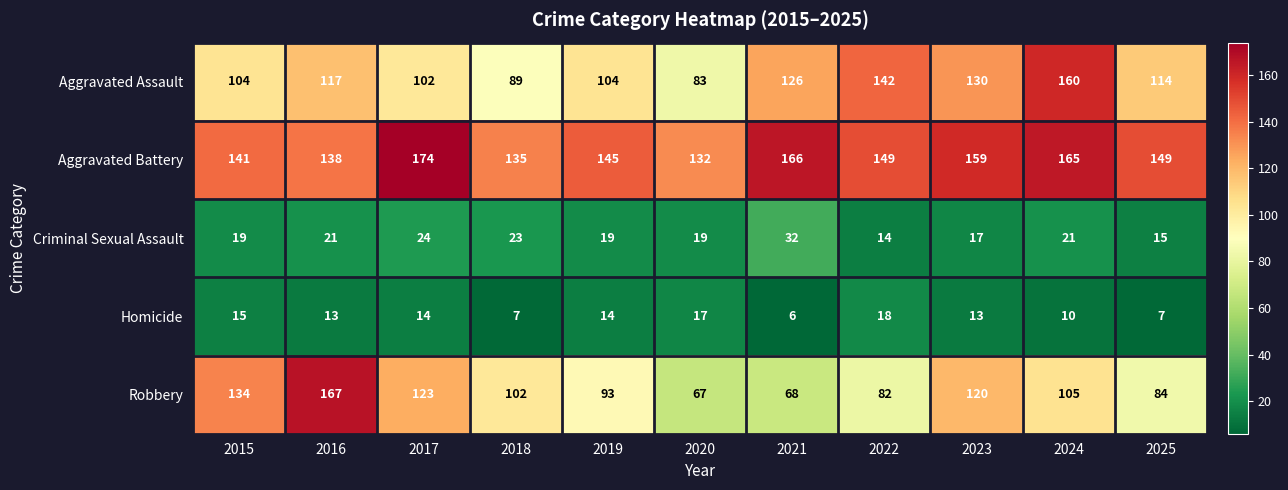

Which series has the largest range (max minus min)?

Robbery